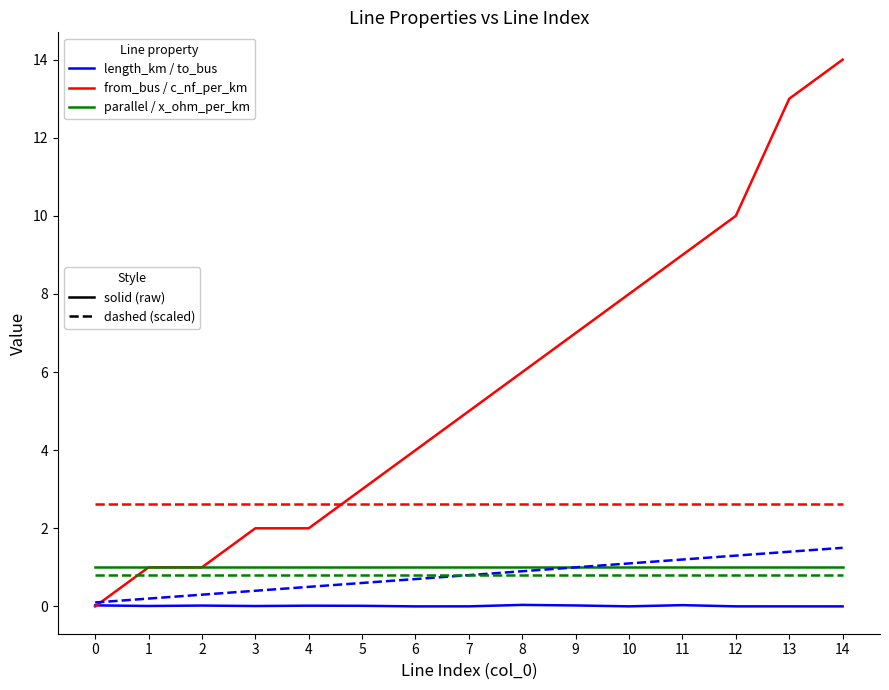

What is the greatest value displayed?

14.0